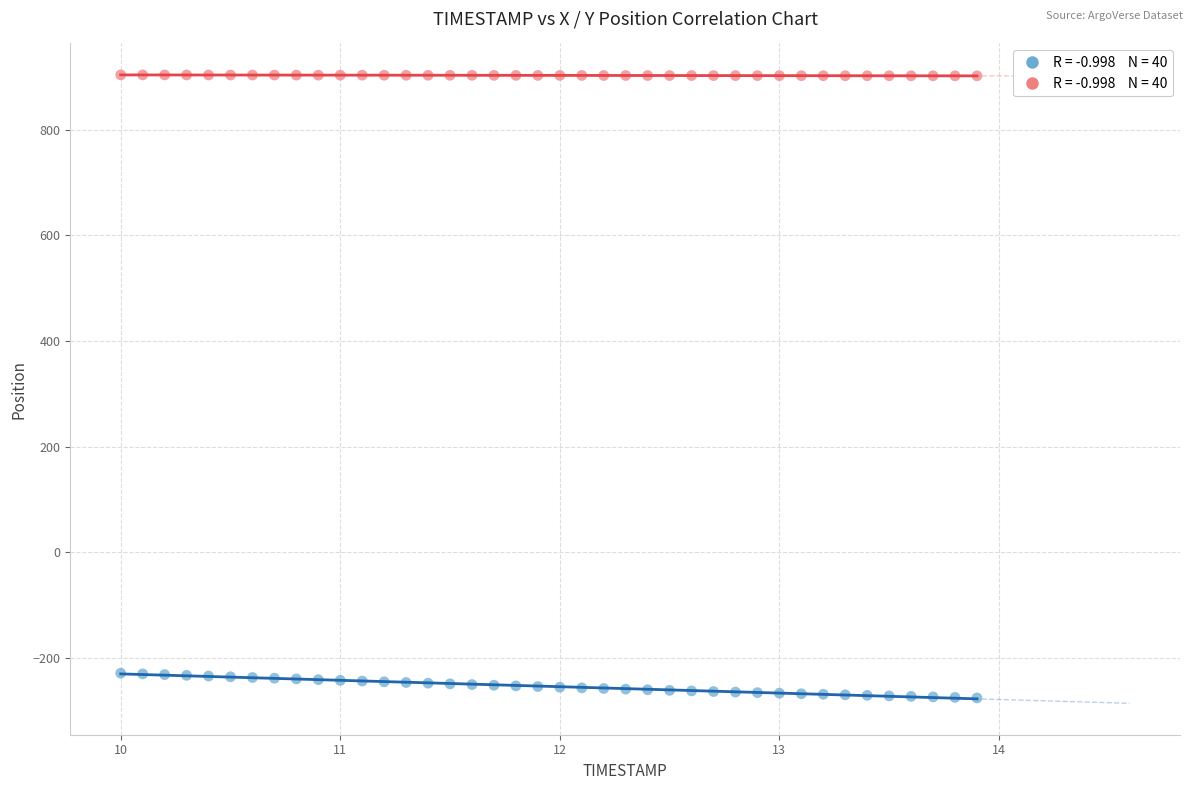

Across all data points, what is the range of Y values (max minus min)?

1179.6